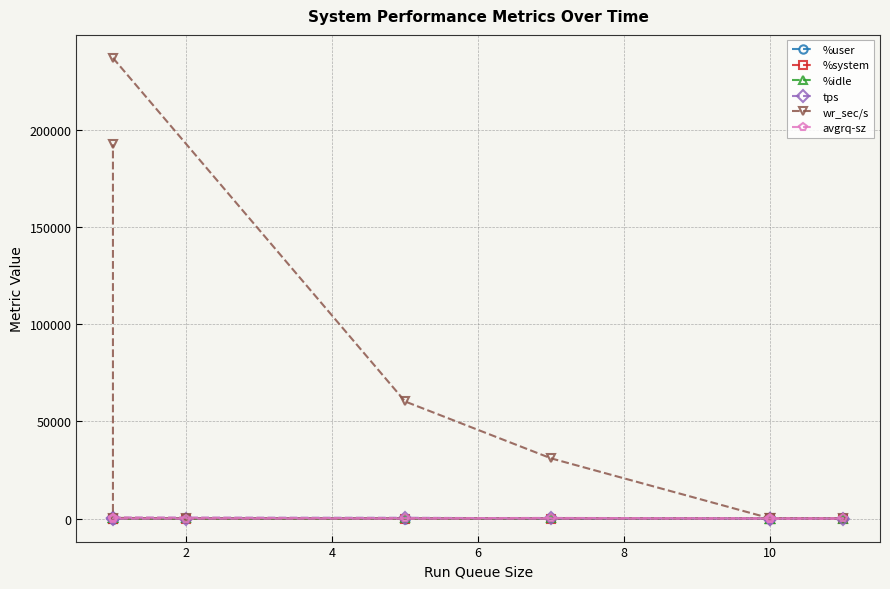

Which series has the largest range (max minus min)?

wr_sec/s